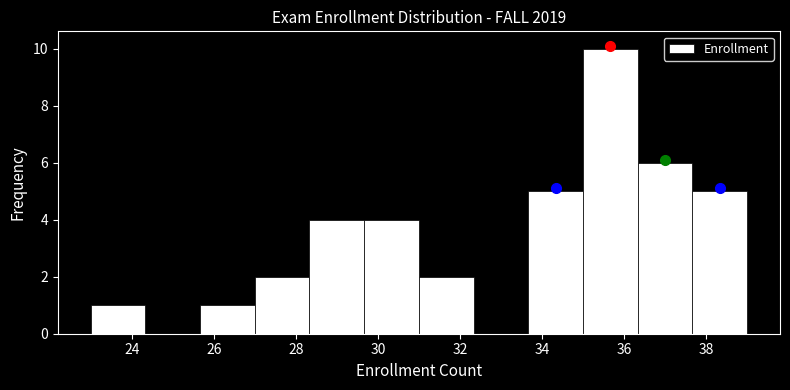

Reading left to right, transcribe this chart: for each bar, give the range it covers on the x-axis and its height. Neither the bar edges nor the heights are printed on the chart, so give them approximately, as read against the axes.

23.0 to 24.4: 1
24.4 to 25.6: 0
25.6 to 27.0: 1
27.0 to 28.4: 2
28.4 to 29.6: 4
29.6 to 31.0: 4
31.0 to 32.4: 2
32.4 to 33.6: 0
33.6 to 35.0: 5
35.0 to 36.4: 10
36.4 to 37.6: 6
37.6 to 39.0: 5